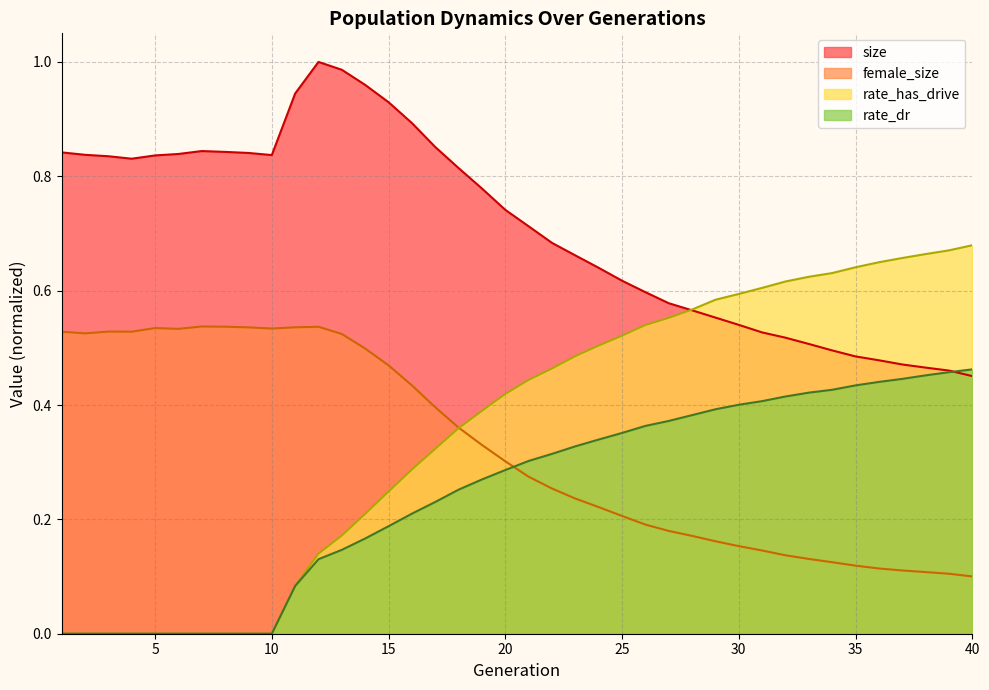

Which series has the largest range (max minus min)?

rate_has_drive